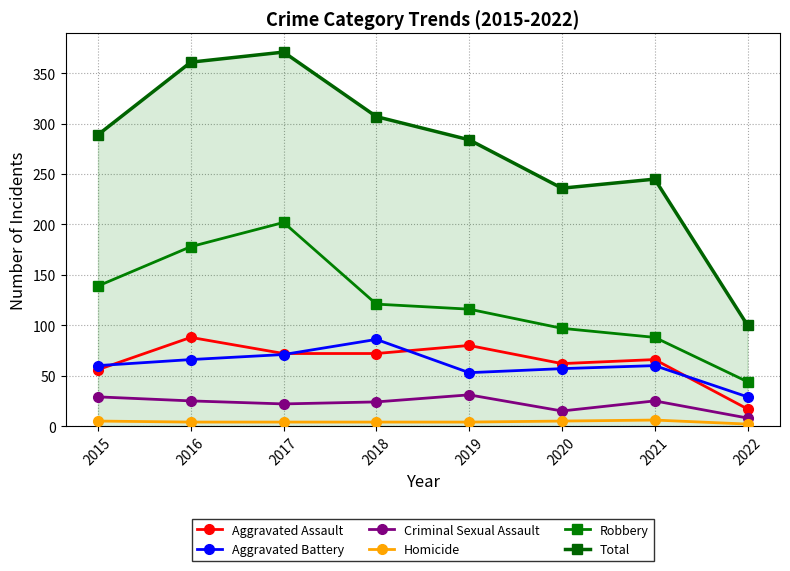

Is it true that Homicide equals 5 at 2020?

True